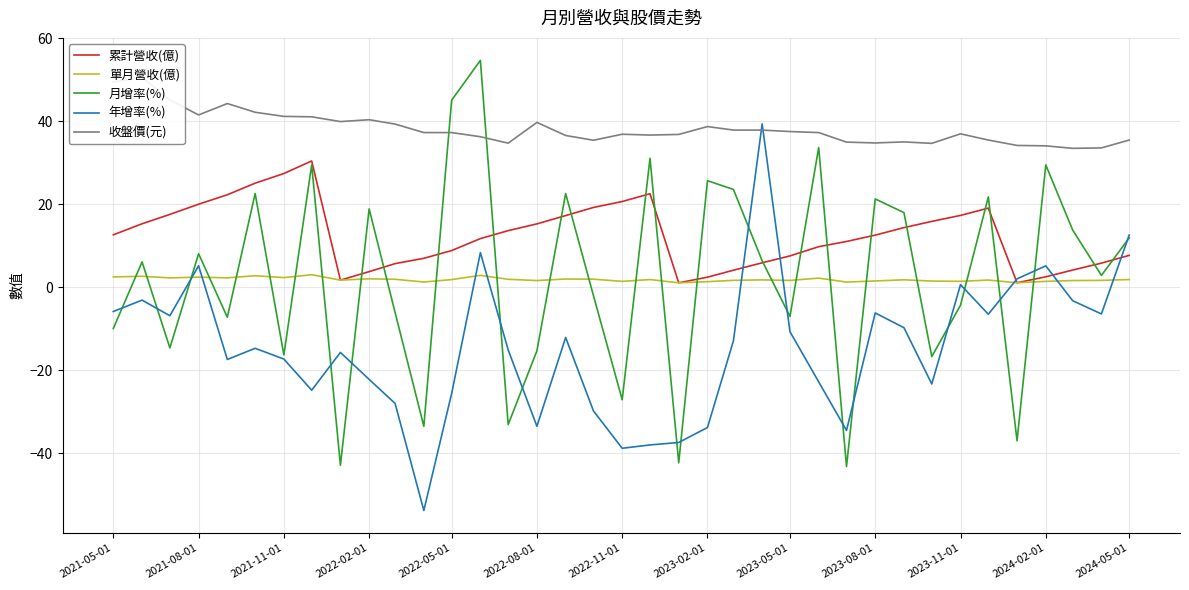

The value of 累計營收(億) at 2021-08-01 is 28.7. True or false?

False